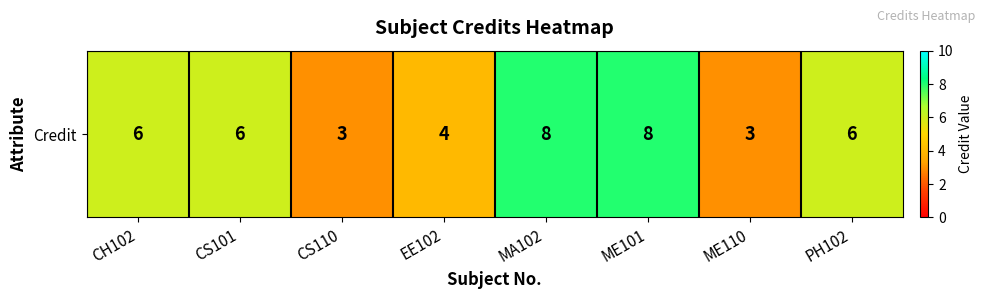

What is the sum of the values at ME101 and CH102?

14